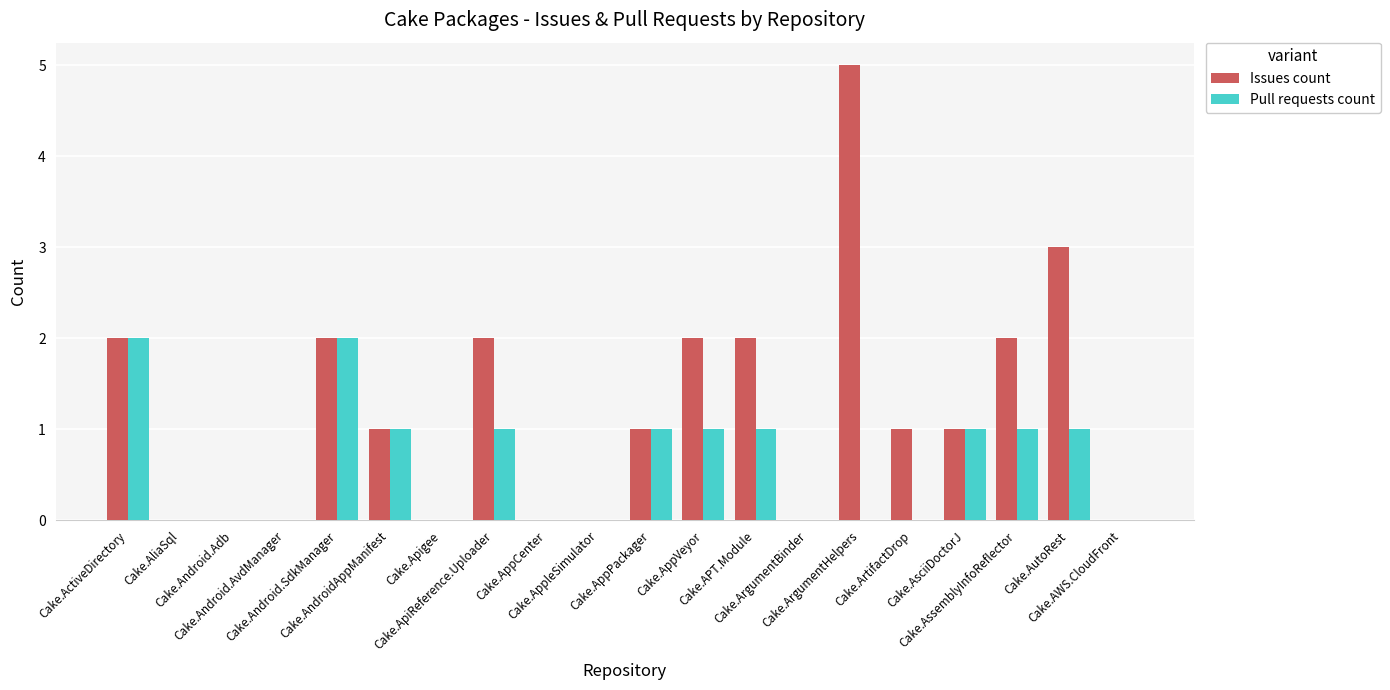

What is the maximum value for Issues count?

5